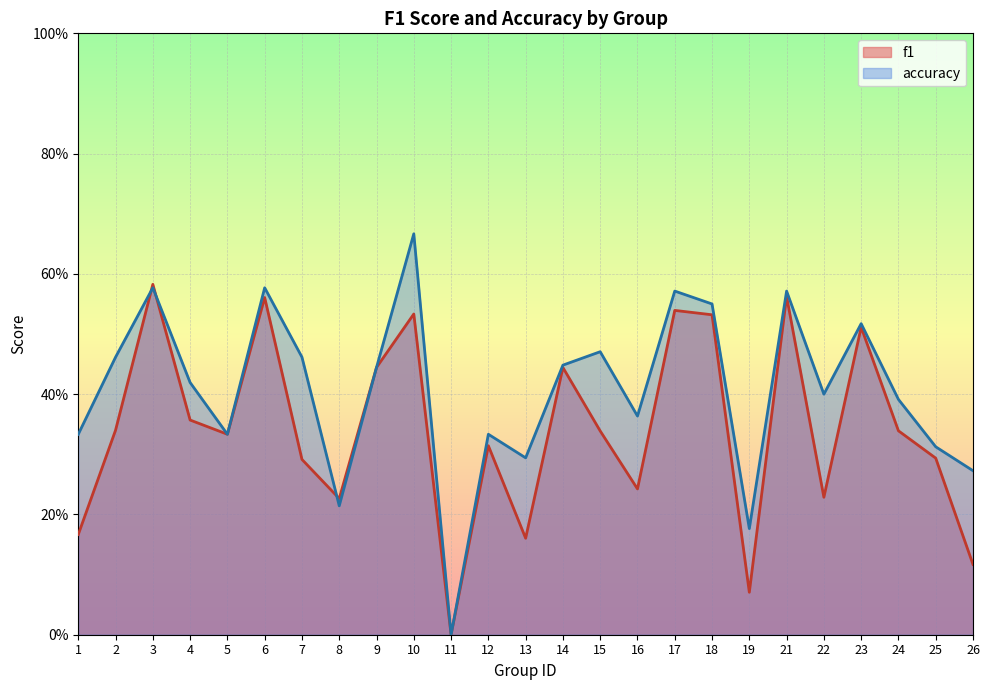

Reading left to right, what are all the values shown in this chart?

f1: 0.2	0.3	0.6	0.4	0.3	0.6	0.3	0.2	0.4	0.5	0.0	0.3	0.2	0.4	0.3	0.2	0.5	0.5	0.1	0.6	0.2	0.5	0.3	0.3	0.1
accuracy: 0.3	0.5	0.6	0.4	0.3	0.6	0.5	0.2	0.4	0.7	0.0	0.3	0.3	0.4	0.5	0.4	0.6	0.6	0.2	0.6	0.4	0.5	0.4	0.3	0.3